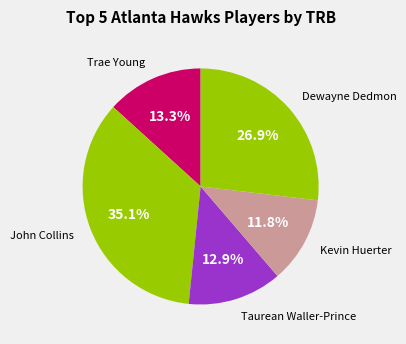

Which slice is the largest?

John Collins